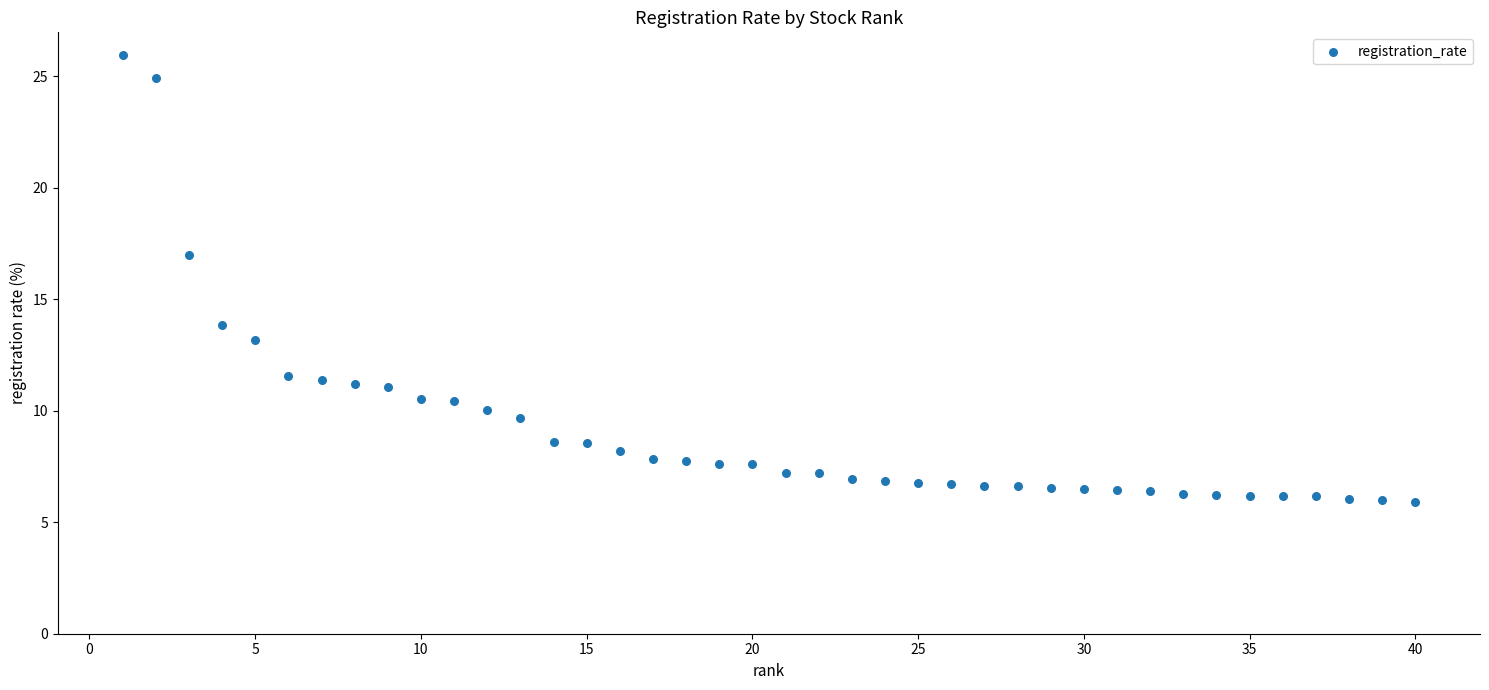

What is the range of X values (max minus min)?

39.0